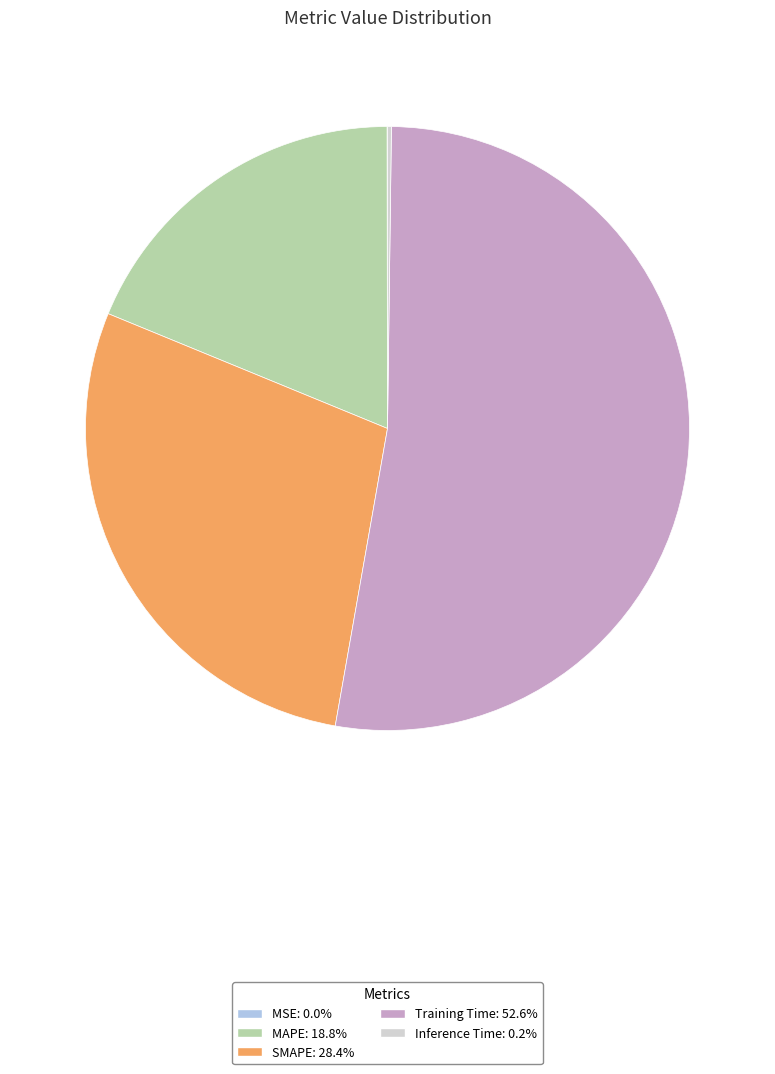

Which slice is the largest?

Training Time